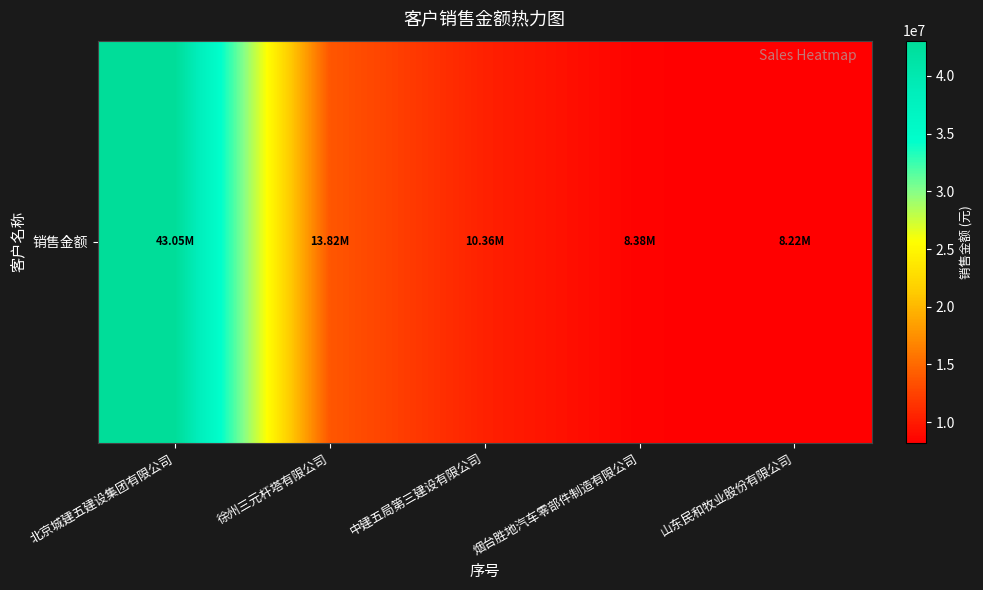

What is the average value?

16764294.6